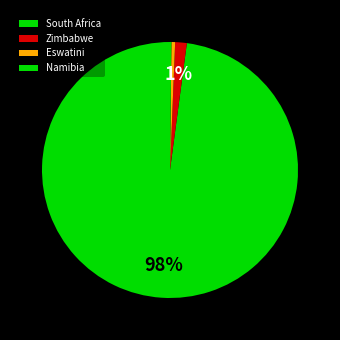

To the nearest percent, what portion does South Africa represent?

98%